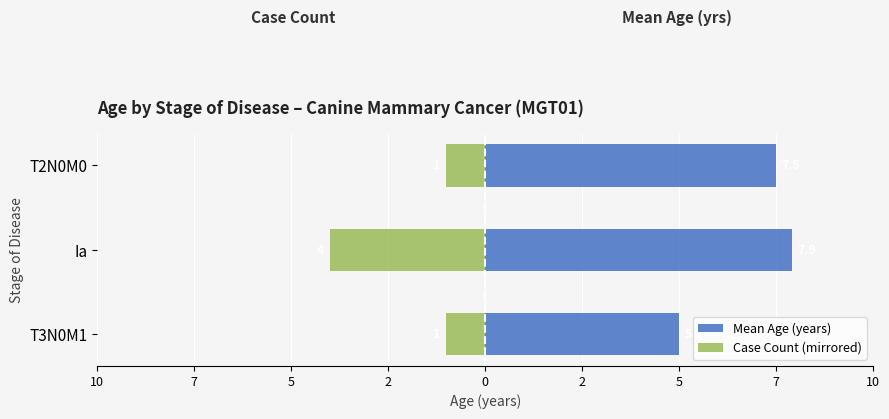

How many data points does each series have?

3